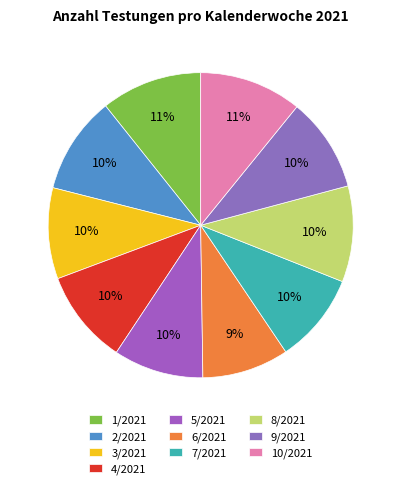

Count the number of slices in the pie.

10